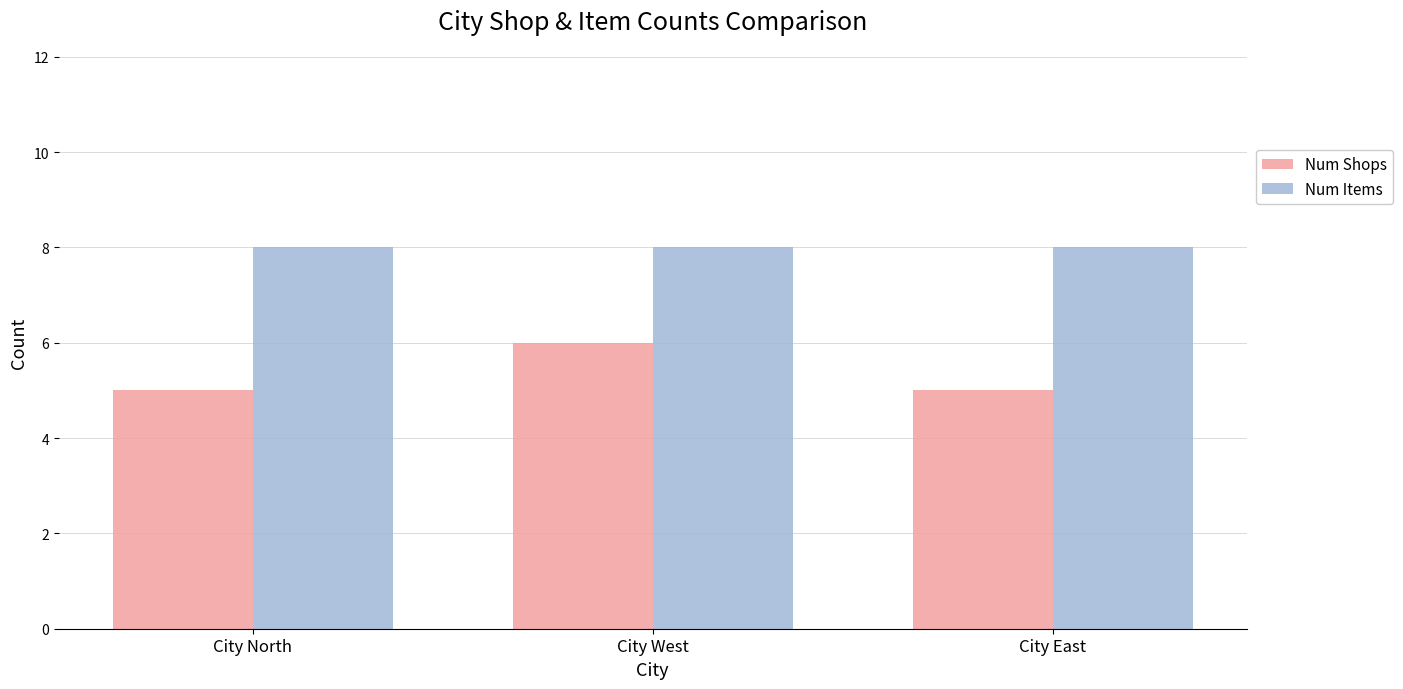

The Num Items series shows 8 at City North. True or false?

True